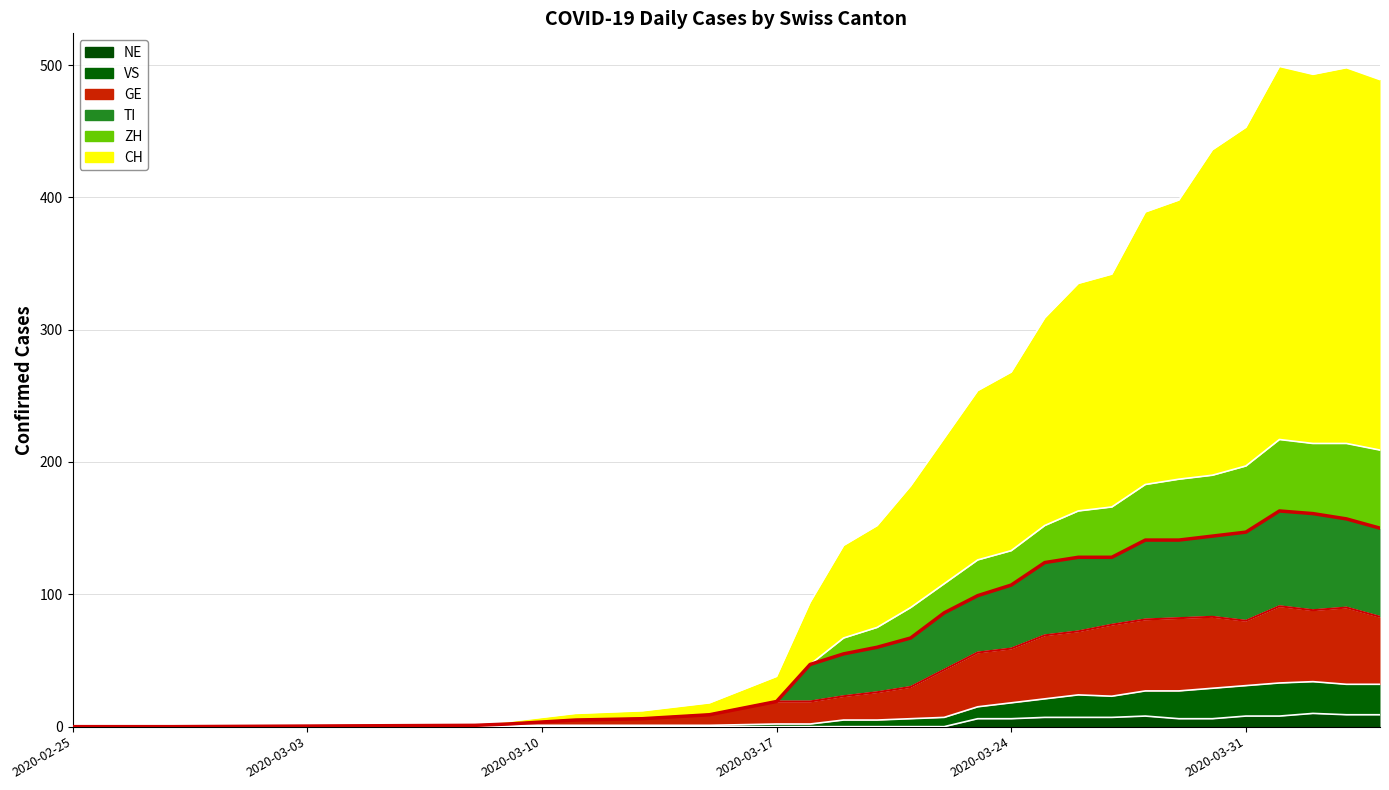

Reading left to right, list all the values displayed in this chart.

NE: 2020-02-25=0	2020-02-28=0	2020-03-08=0	2020-03-09=0	2020-03-11=0	2020-03-13=0	2020-03-15=0	2020-03-17=0	2020-03-18=0	2020-03-19=0	2020-03-20=0	2020-03-21=0	2020-03-22=0	2020-03-23=6	2020-03-24=6	2020-03-25=7	2020-03-26=7	2020-03-27=7	2020-03-28=8	2020-03-29=6	2020-03-30=6	2020-03-31=8	2020-04-01=8	2020-04-02=10	2020-04-03=9	2020-04-04=9
VS: 2020-02-25=0	2020-02-28=0	2020-03-08=1	2020-03-09=1	2020-03-11=1	2020-03-13=1	2020-03-15=1	2020-03-17=2	2020-03-18=2	2020-03-19=5	2020-03-20=5	2020-03-21=6	2020-03-22=7	2020-03-23=15	2020-03-24=18	2020-03-25=21	2020-03-26=24	2020-03-27=23	2020-03-28=27	2020-03-29=27	2020-03-30=29	2020-03-31=31	2020-04-01=33	2020-04-02=34	2020-04-03=32	2020-04-04=32
GE: 2020-02-25=0	2020-02-28=0	2020-03-08=1	2020-03-09=2	2020-03-11=5	2020-03-13=6	2020-03-15=9	2020-03-17=19	2020-03-18=19	2020-03-19=23	2020-03-20=26	2020-03-21=30	2020-03-22=43	2020-03-23=56	2020-03-24=59	2020-03-25=69	2020-03-26=72	2020-03-27=77	2020-03-28=81	2020-03-29=82	2020-03-30=83	2020-03-31=80	2020-04-01=91	2020-04-02=88	2020-04-03=90	2020-04-04=83
TI: 2020-02-25=0	2020-02-28=0	2020-03-08=1	2020-03-09=2	2020-03-11=5	2020-03-13=6	2020-03-15=9	2020-03-17=19	2020-03-18=47	2020-03-19=55	2020-03-20=60	2020-03-21=67	2020-03-22=86	2020-03-23=99	2020-03-24=107	2020-03-25=124	2020-03-26=128	2020-03-27=128	2020-03-28=141	2020-03-29=141	2020-03-30=144	2020-03-31=147	2020-04-01=163	2020-04-02=161	2020-04-03=157	2020-04-04=150
ZH: 2020-02-25=0	2020-02-28=0	2020-03-08=2	2020-03-09=4	2020-03-11=10	2020-03-13=12	2020-03-15=18	2020-03-17=38	2020-03-18=94	2020-03-19=137	2020-03-20=152	2020-03-21=182	2020-03-22=218	2020-03-23=254	2020-03-24=268	2020-03-25=309	2020-03-26=335	2020-03-27=342	2020-03-28=389	2020-03-29=398	2020-03-30=436	2020-03-31=453	2020-04-01=499	2020-04-02=493	2020-04-03=498	2020-04-04=489
CH: 2020-02-25=0	2020-02-28=0	2020-03-08=1	2020-03-09=2	2020-03-11=5	2020-03-13=6	2020-03-15=9	2020-03-17=19	2020-03-18=47	2020-03-19=67	2020-03-20=75	2020-03-21=90	2020-03-22=108	2020-03-23=126	2020-03-24=133	2020-03-25=152	2020-03-26=163	2020-03-27=166	2020-03-28=183	2020-03-29=187	2020-03-30=190	2020-03-31=197	2020-04-01=217	2020-04-02=214	2020-04-03=214	2020-04-04=209